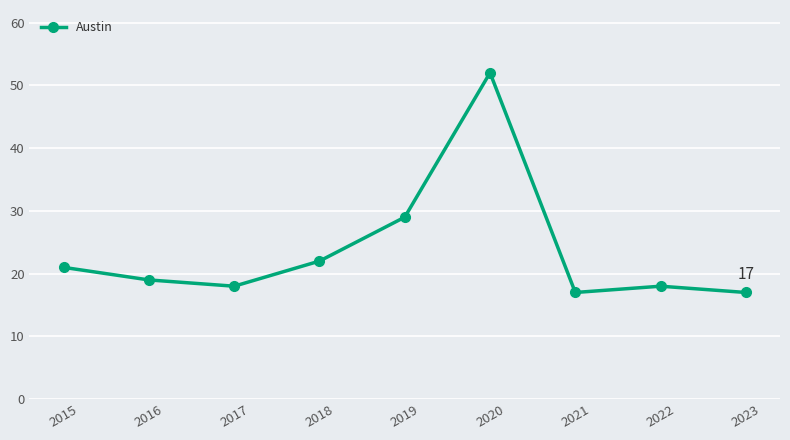

Which category has the highest value across all series?

2020